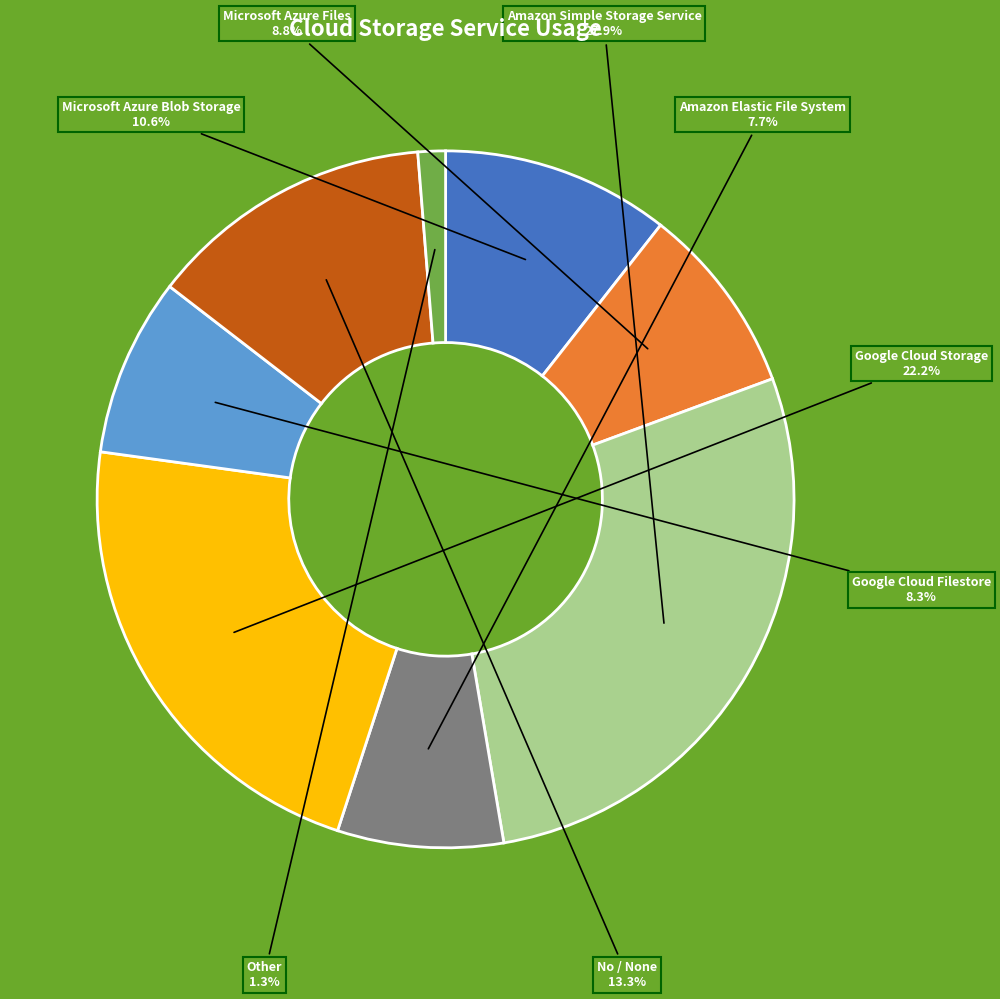

Count the number of slices in the pie.

8